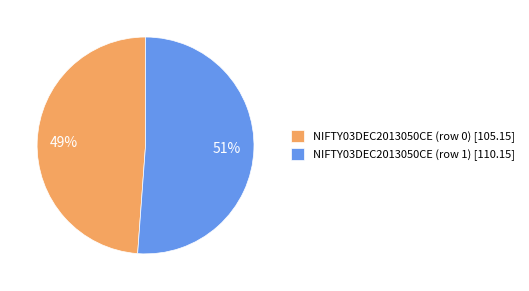

Count the number of slices in the pie.

2